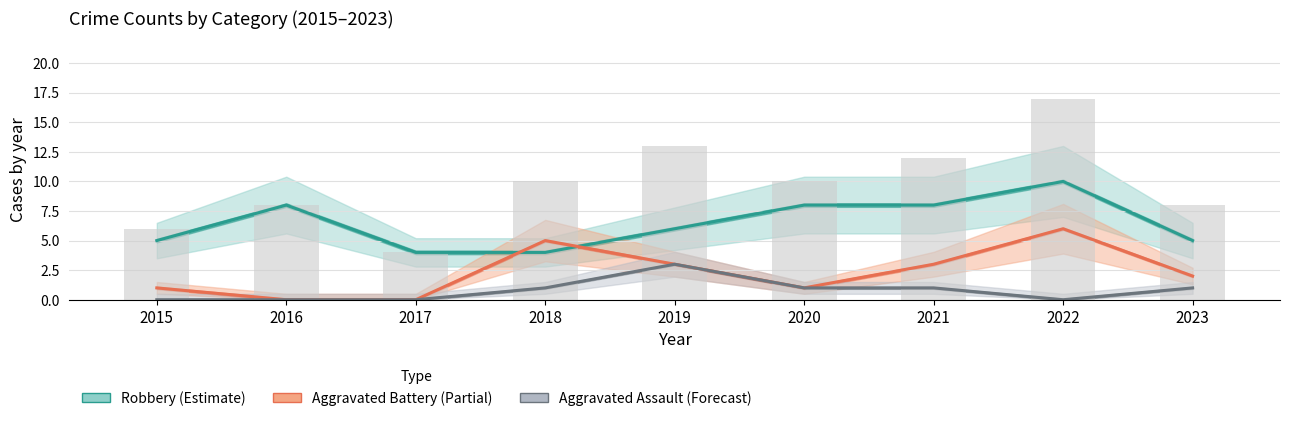

Are the bars grouped side by side (vs. stacked)?

Yes